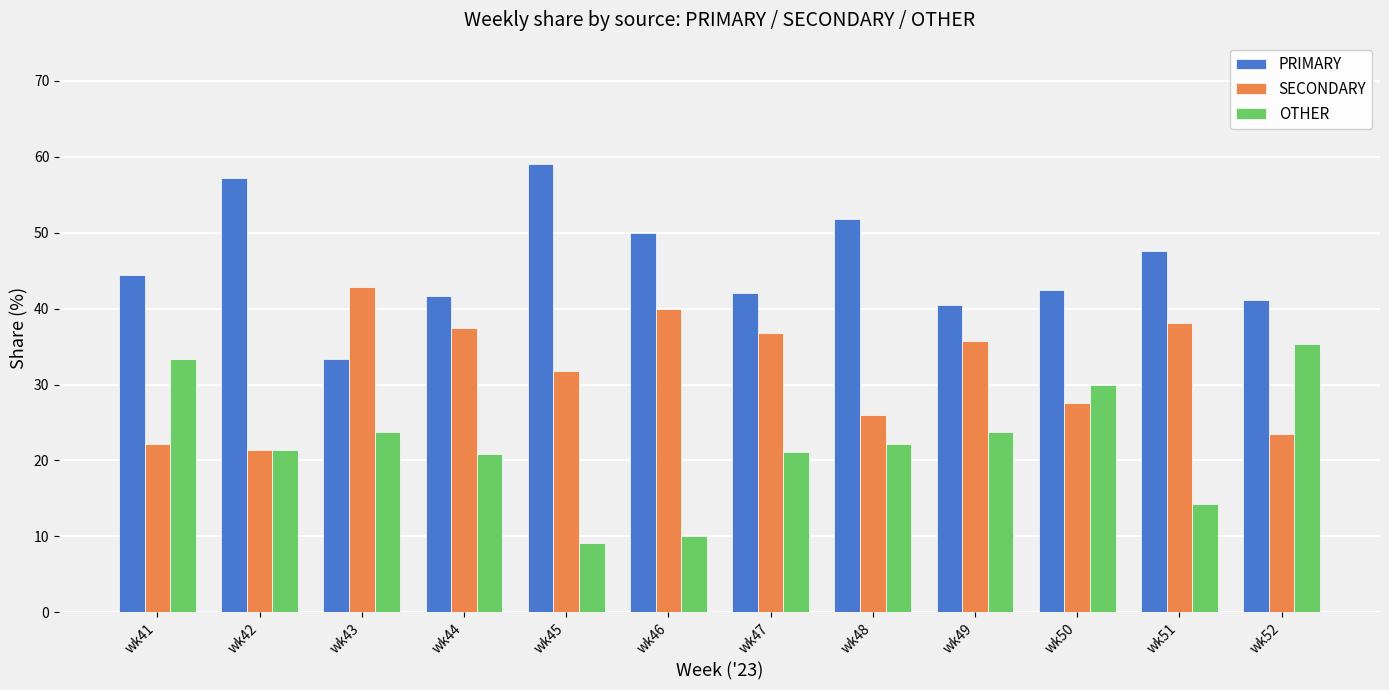

What is the spread (max minus min) of values at wk49?

16.7